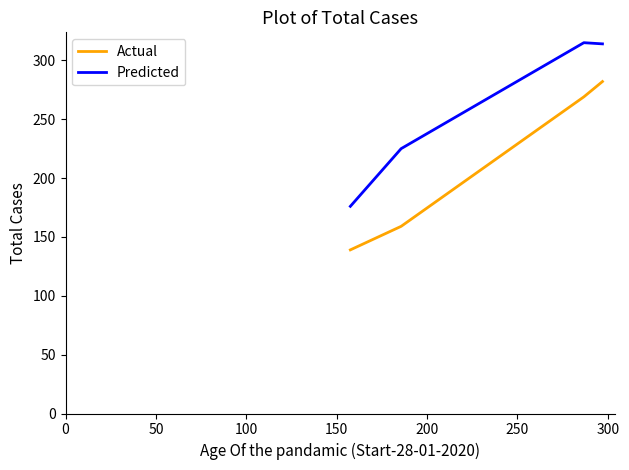

What is the difference between the maximum and minimum values in the Predicted series?

139